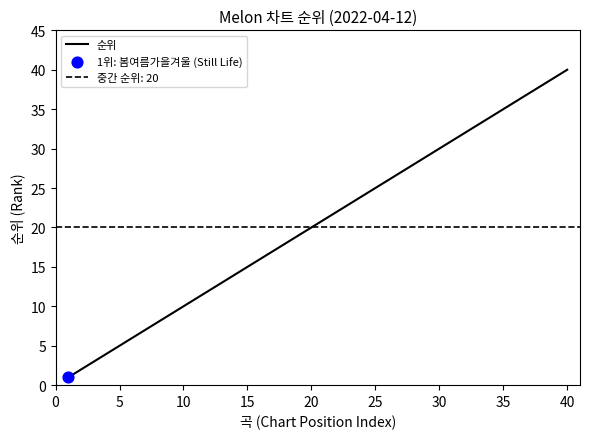

What is the highest value of the 순위 series?

40